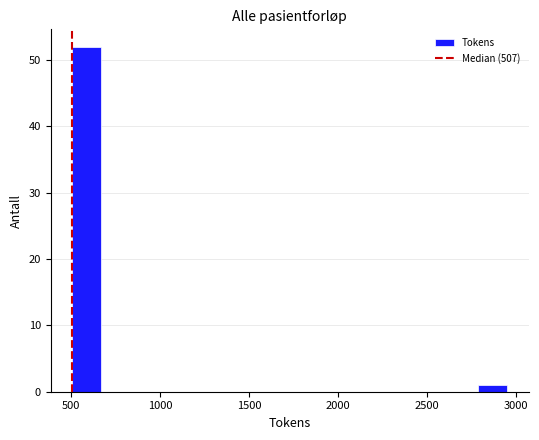

Read against the x-axis, roughly where is the centre of the tallest bar?

600